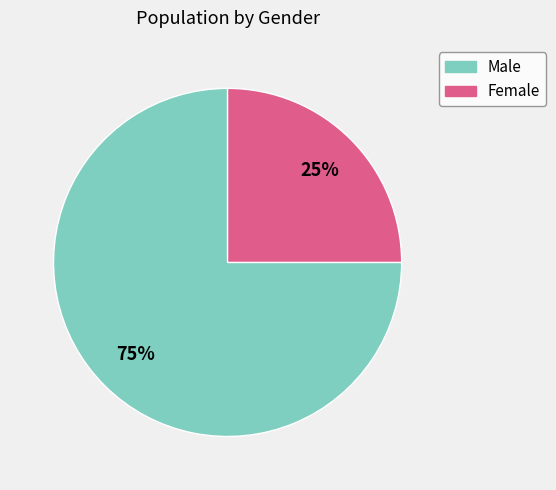

What percentage is the Male slice, to the nearest percent?

75%